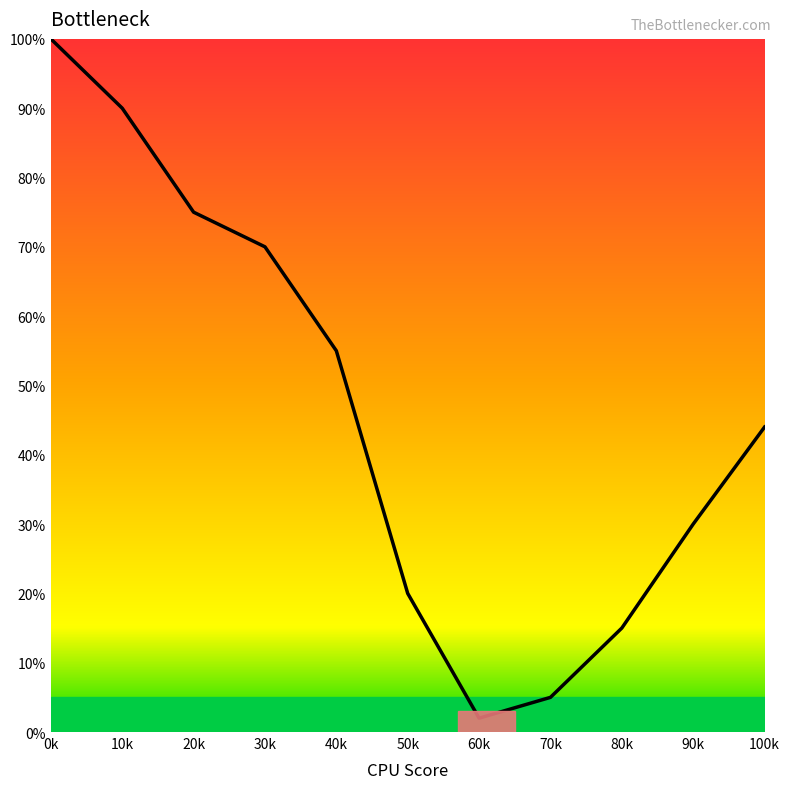

What is the ratio of the value at 10k to the value at 50k?

4.5